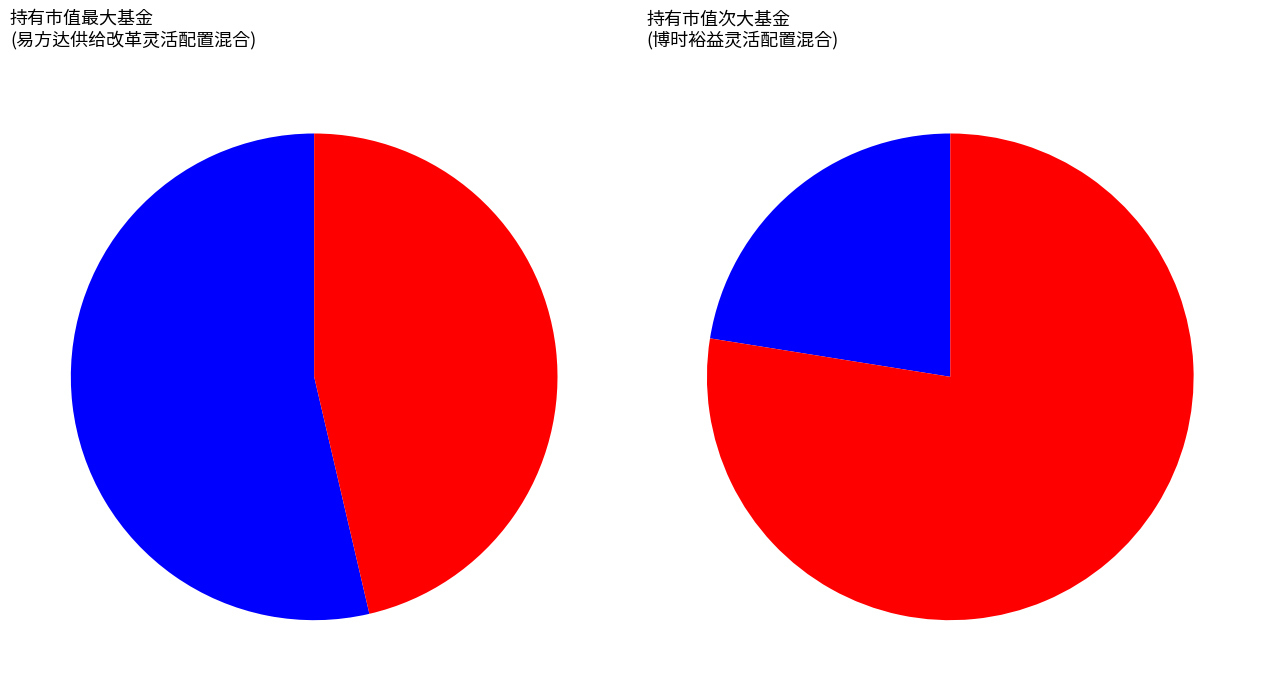

The 中加核心智造混合C slice represents 11% of the pie. True or false?

False